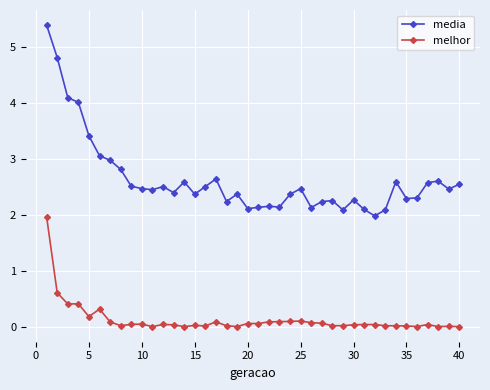

What is the value of the media point at the 35th from the left?

2.3